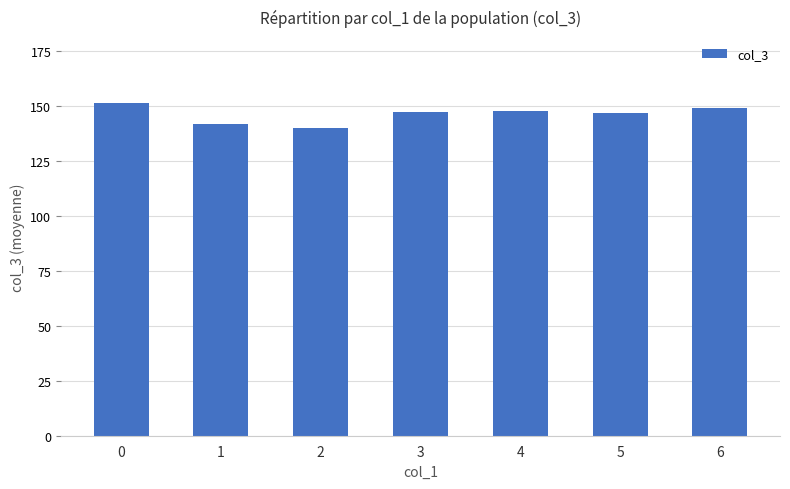

Count the number of categories in the chart.

7